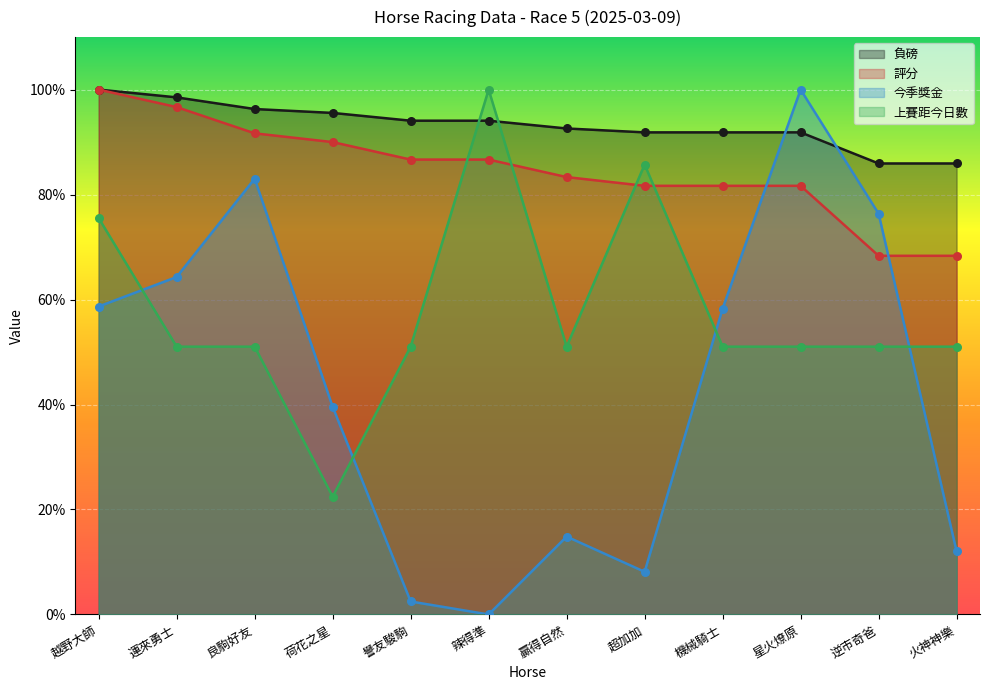

What are all the series names shown in the legend?

負磅, 評分, 今季獎金, 上賽距今日數